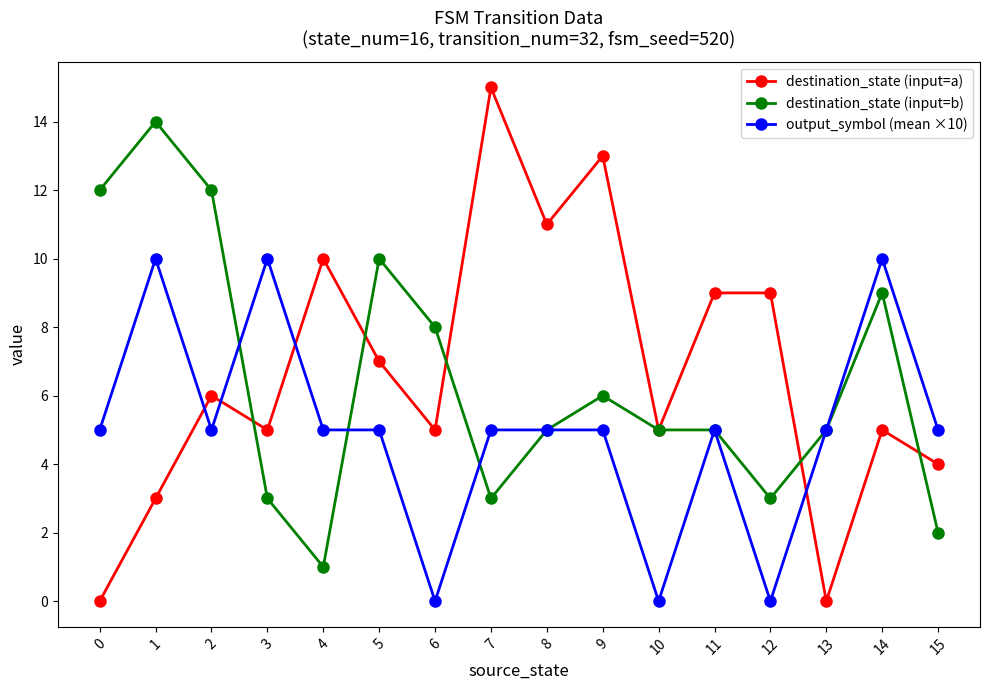

Is the value of destination_state (input=b) at 4 greater than the value of output_symbol (mean ×10) at 15?

No